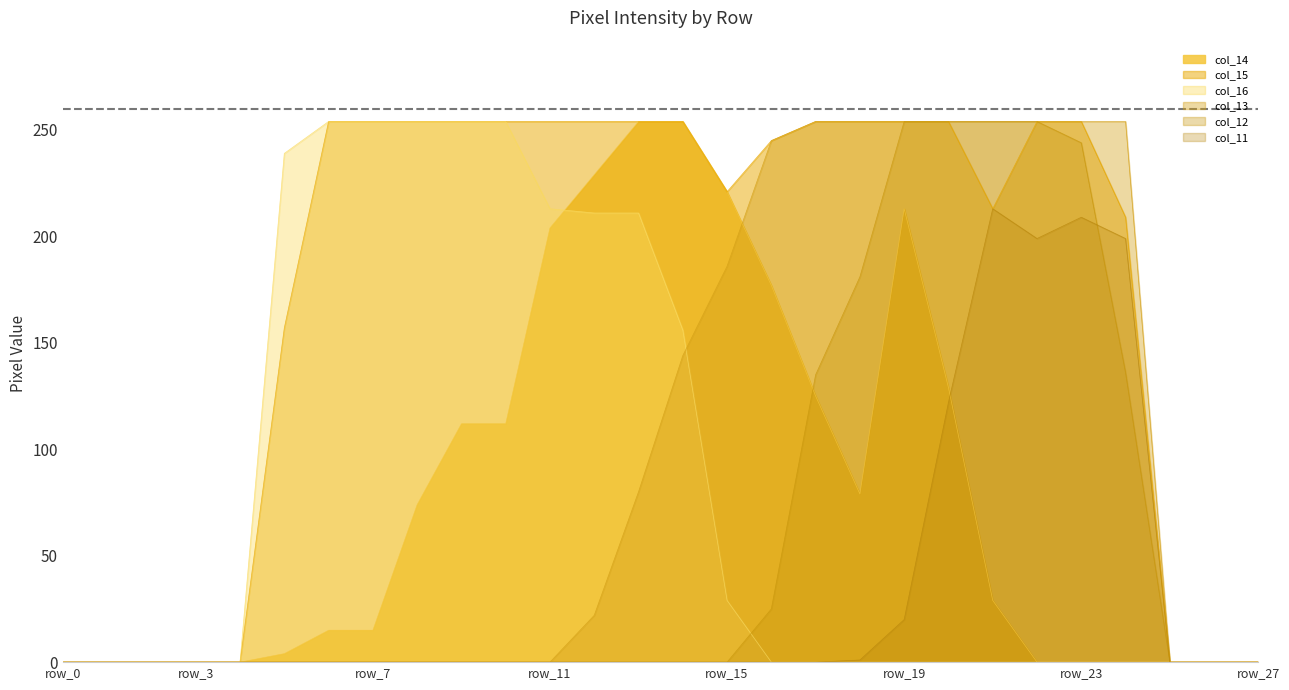

What is the sum of the col_12 values at row_7 and row_16?

25